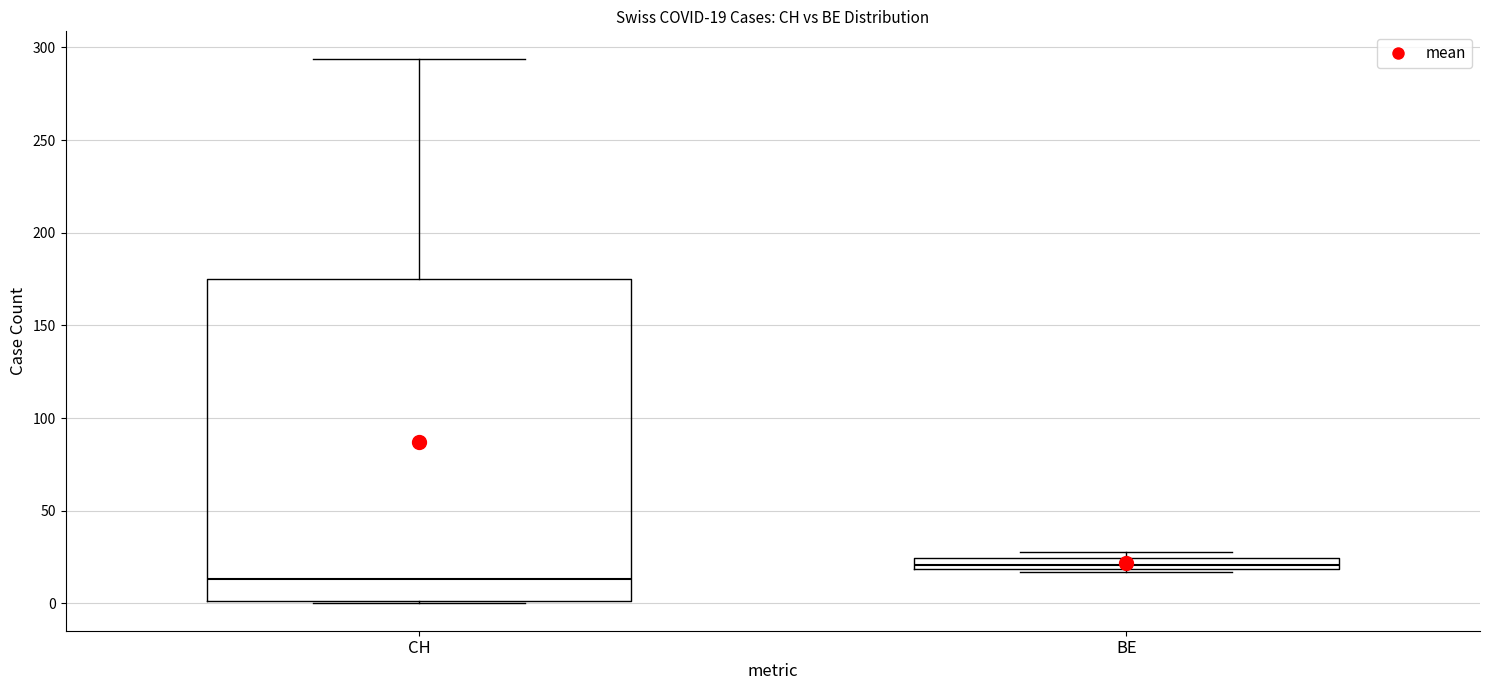

Which box has the lowest median line?

CH